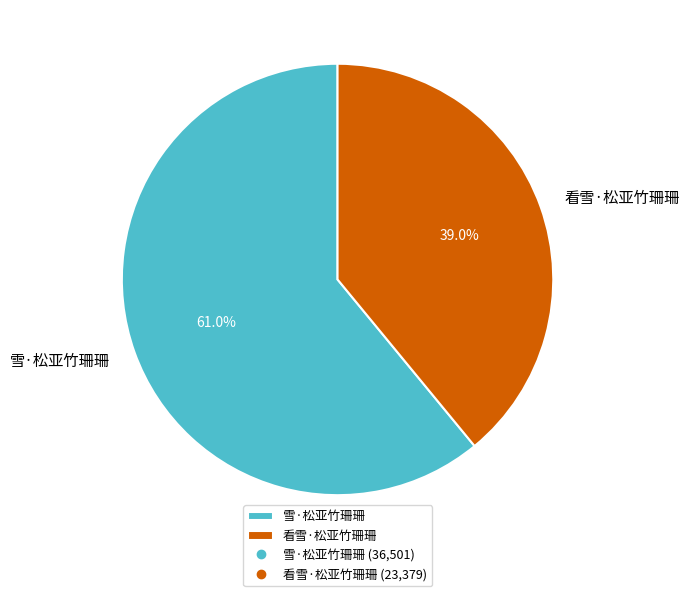

What is the largest slice in the pie chart?

雪·松亚竹珊珊